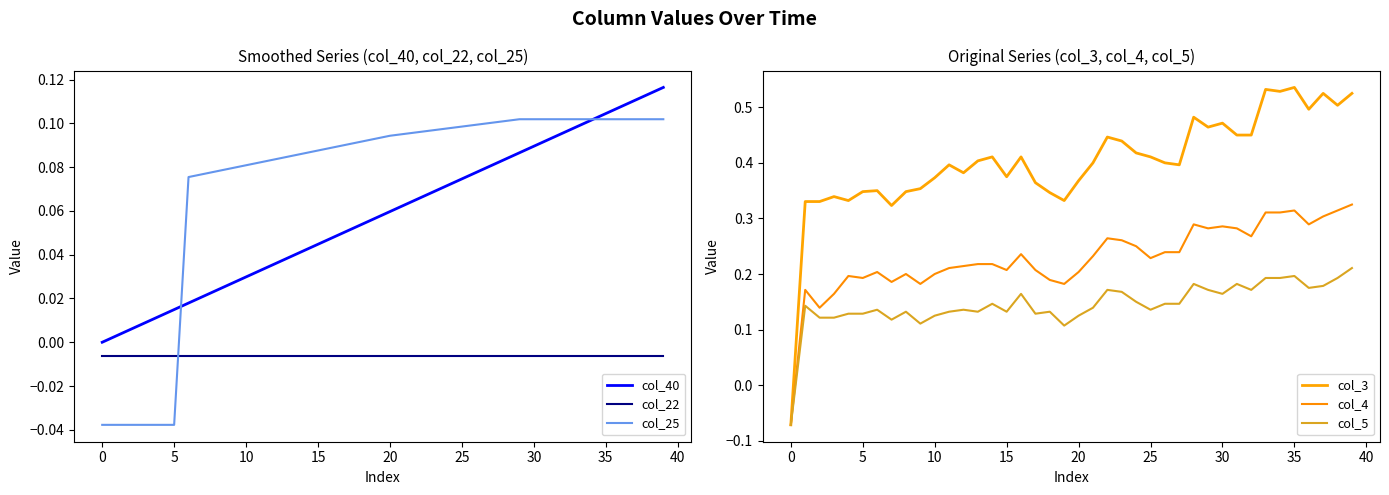

What is the highest value of the col_25 series?

0.1